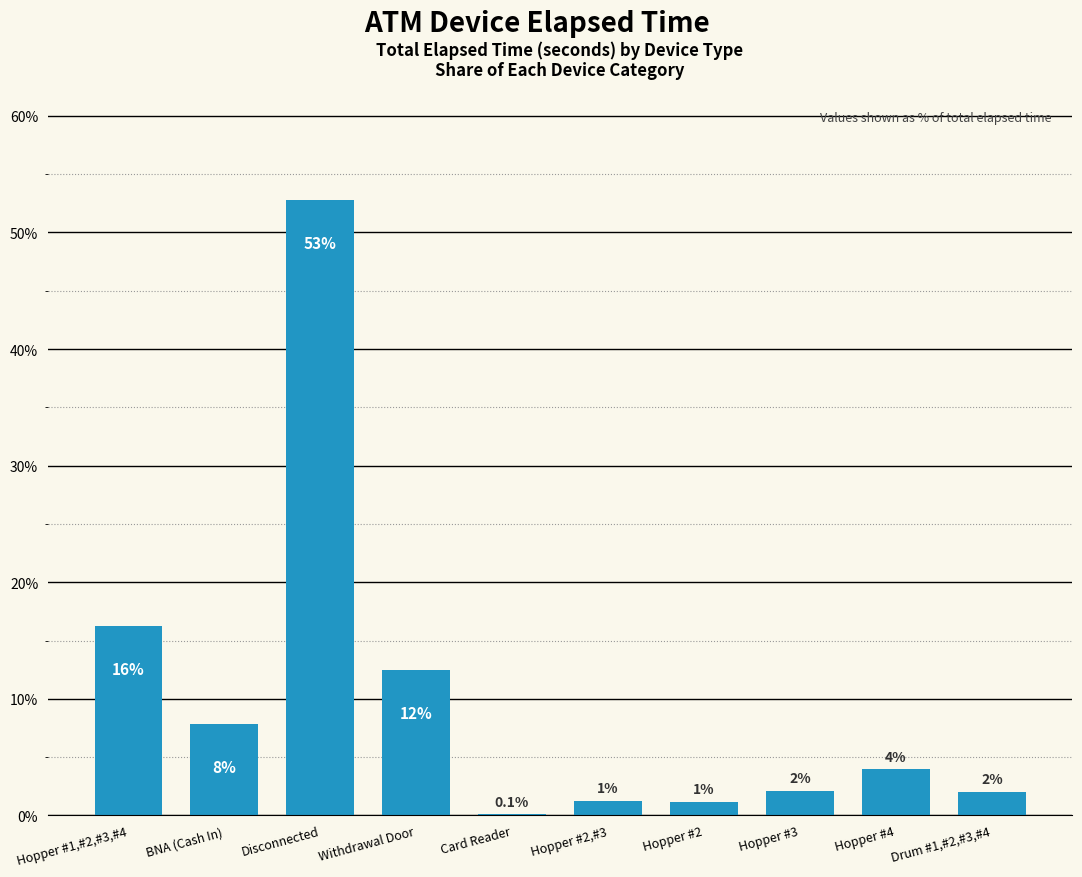

Which label corresponds to the largest value in the chart?

Disconnected